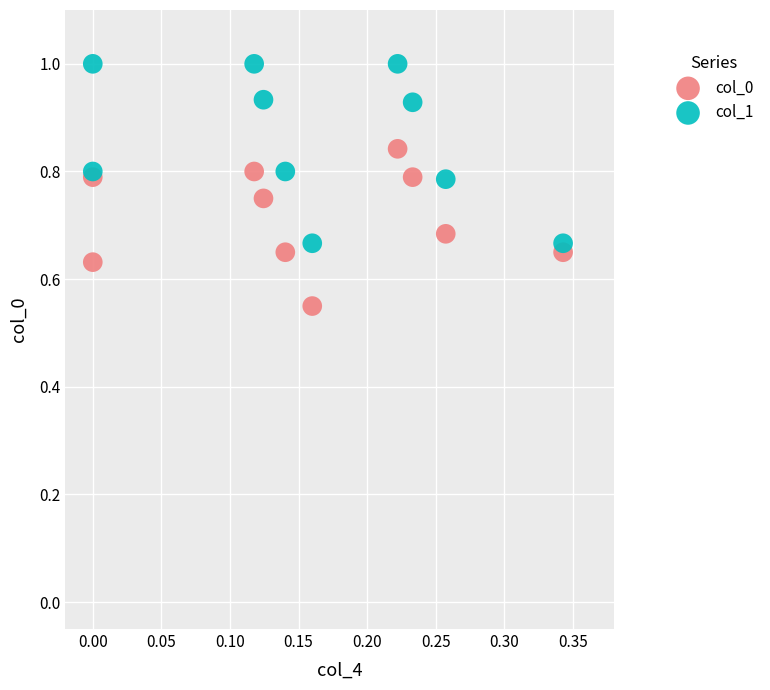

Which series contains the highest Y value?

col_1